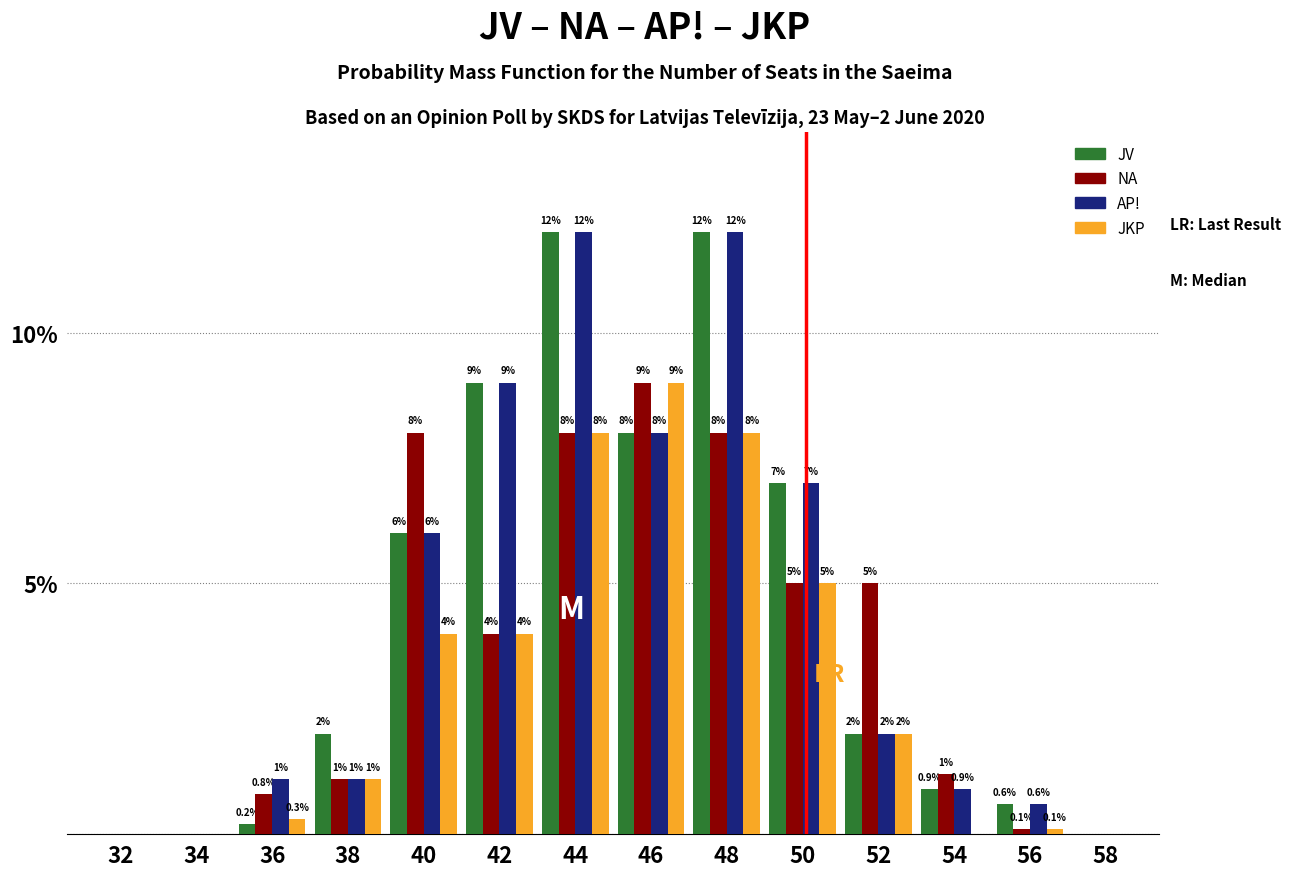

Reading left to right, extract all data points from this chart.

JV: 32=0.0	34=0.0	36=0.2	38=2.0	40=6.0	42=9.0	44=12.0	46=8.0	48=12.0	50=7.0	52=2.0	54=0.9	56=0.6	58=0.0
NA: 32=0.0	34=0.0	36=0.8	38=1.1	40=8.0	42=4.0	44=8.0	46=9.0	48=8.0	50=5.0	52=5.0	54=1.2	56=0.1	58=0.0
AP!: 32=0.0	34=0.0	36=1.1	38=1.1	40=6.0	42=9.0	44=12.0	46=8.0	48=12.0	50=7.0	52=2.0	54=0.9	56=0.6	58=0.0
JKP: 32=0.0	34=0.0	36=0.3	38=1.1	40=4.0	42=4.0	44=8.0	46=9.0	48=8.0	50=5.0	52=2.0	54=0.0	56=0.1	58=0.0